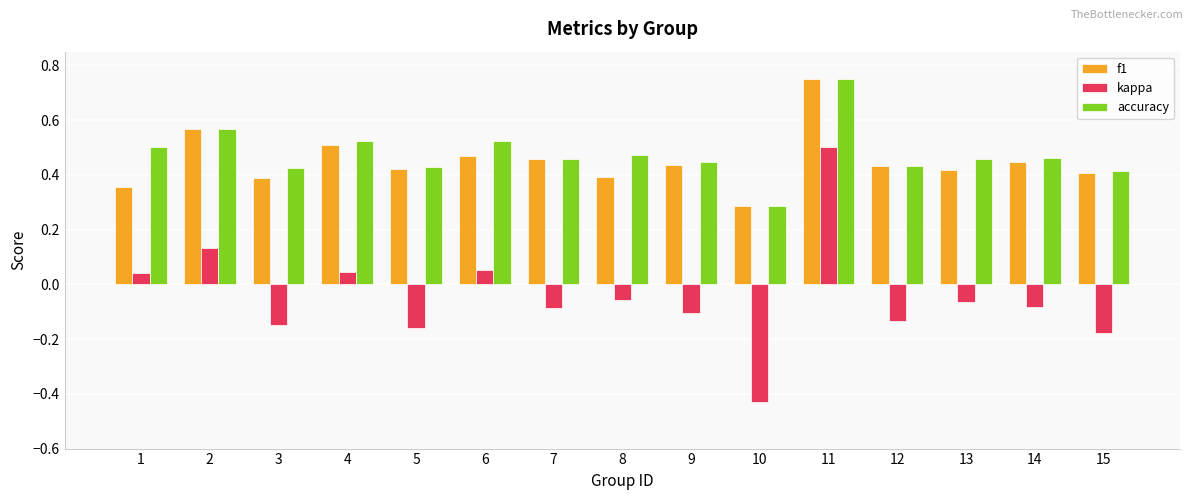

At which category does the chart reach its peak across all series?

11